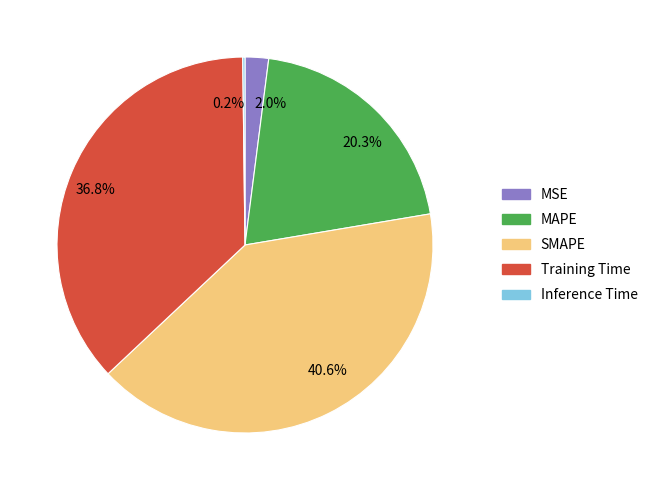

Which slice is the largest?

40.6%